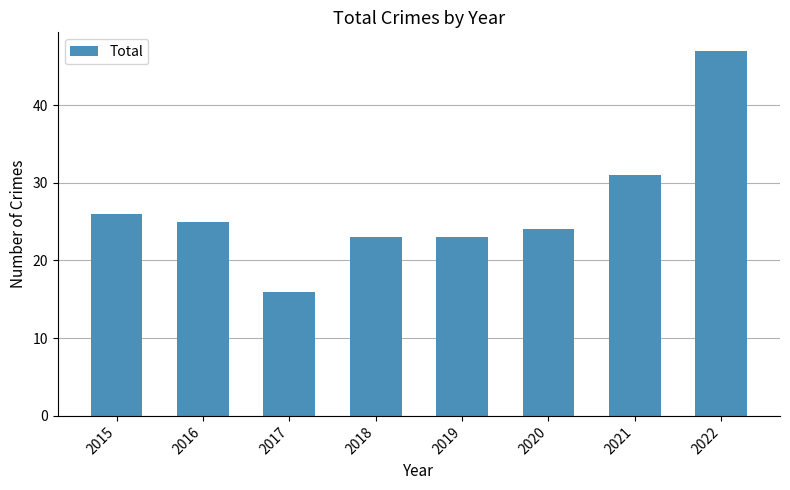

Reading left to right, what are all the values shown in this chart?

2015=26	2016=25	2017=16	2018=23	2019=23	2020=24	2021=31	2022=47